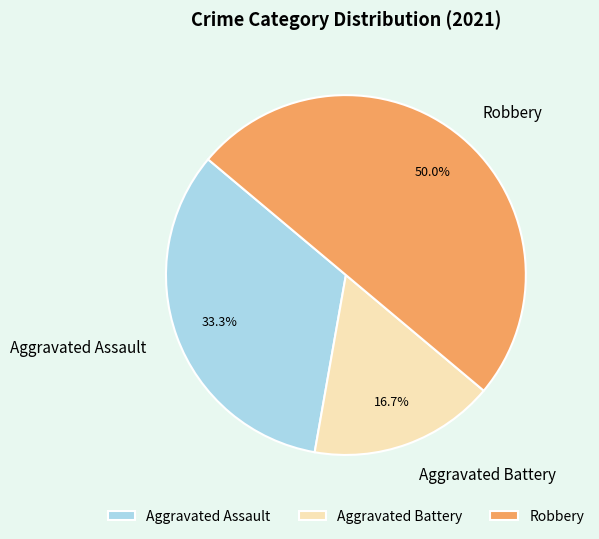

Which slice is the largest?

Robbery